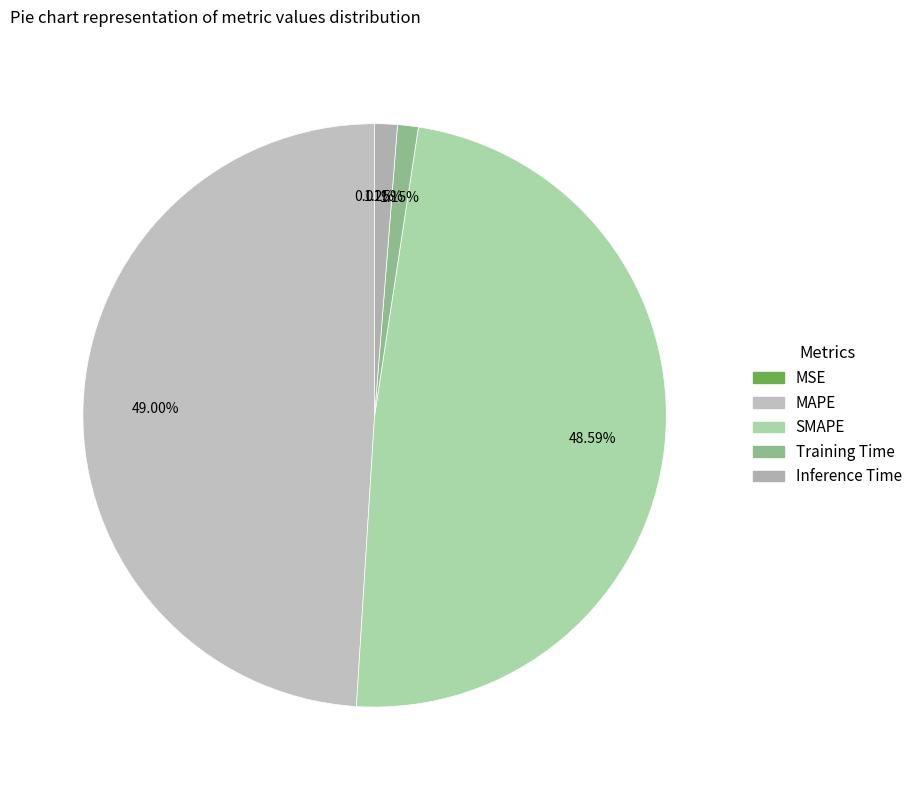

Between SMAPE and Inference Time, which is larger?

SMAPE